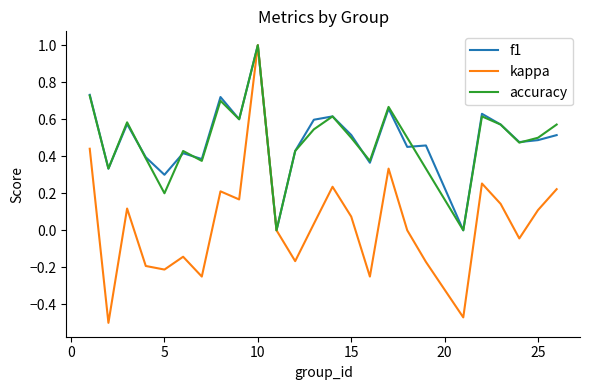

What is the greatest value displayed?

1.0